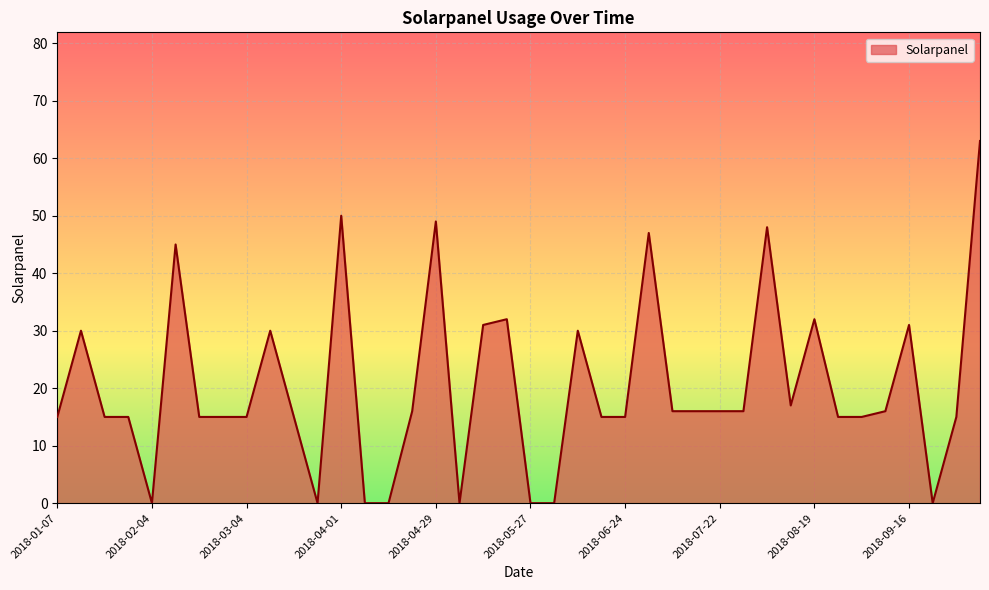

What is the difference between the maximum and minimum values?

63